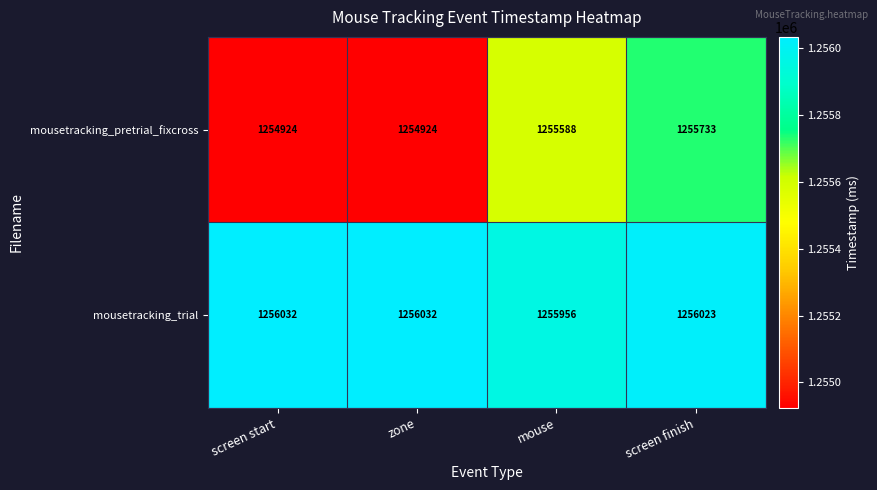

True or false: mousetracking_pretrial_fixcross has a value of 1255733 at screen finish.

True